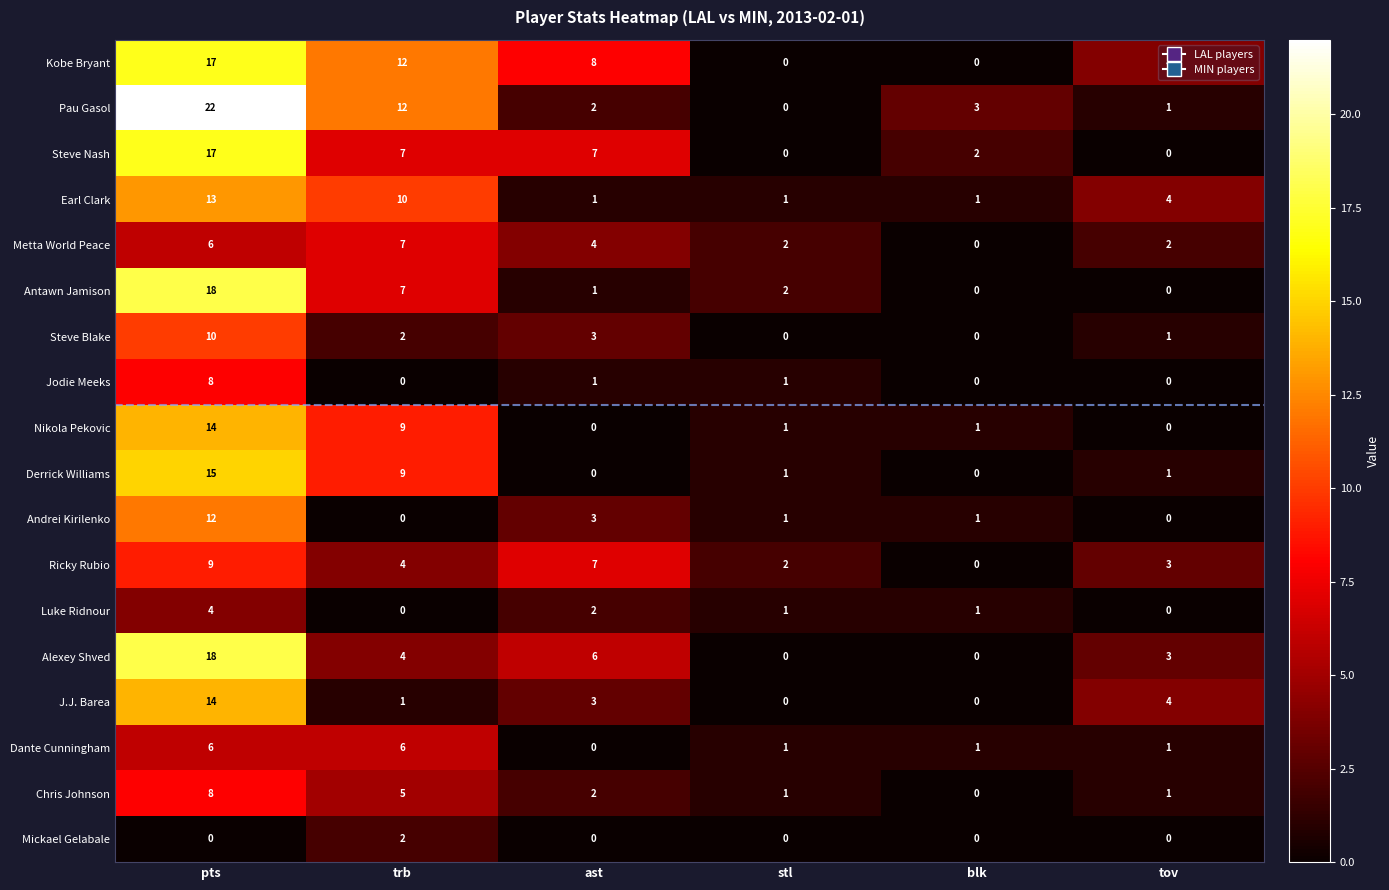

Which series changed the most between ast and stl?

Kobe Bryant